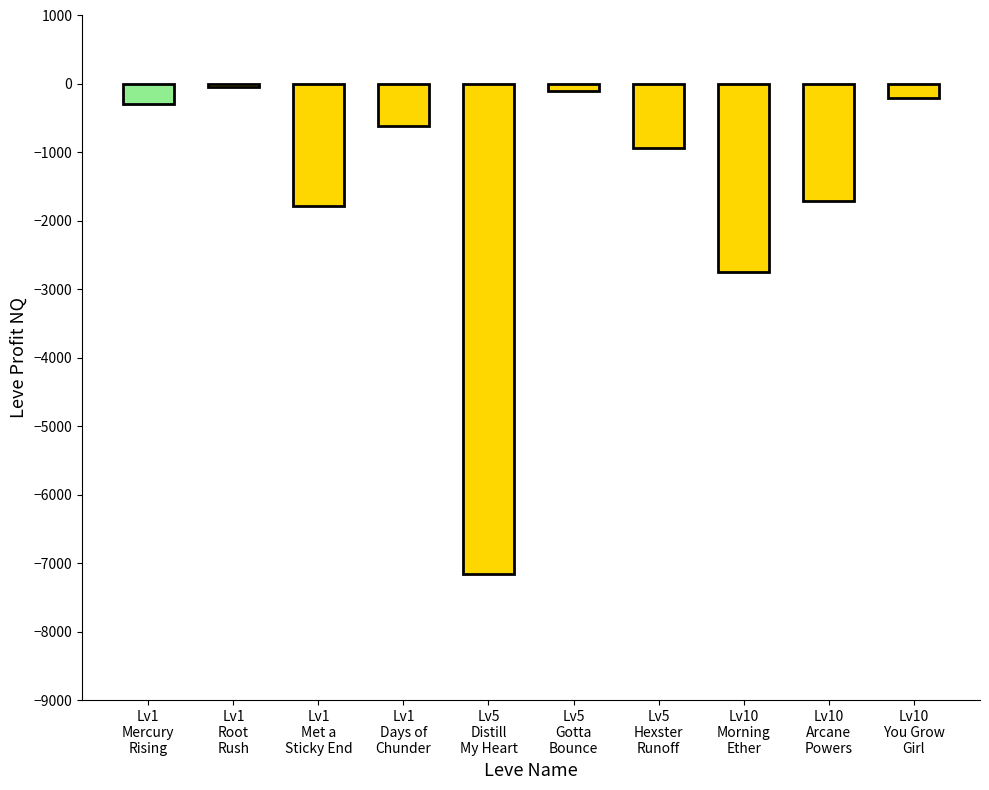

Between Lv5
Gotta
Bounce and Lv10
Morning
Ether, which is larger?

Lv5
Gotta
Bounce